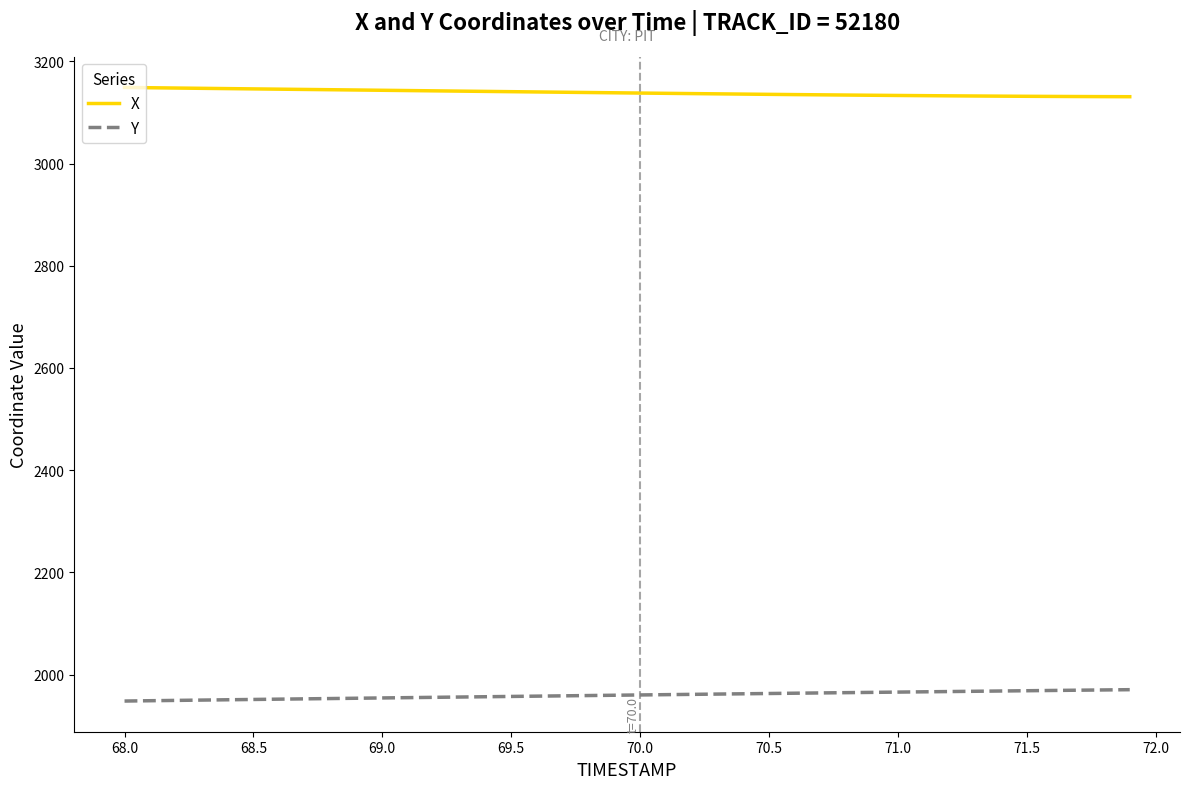

Rank the series by their maximum value, from lowest to highest.

Y, X